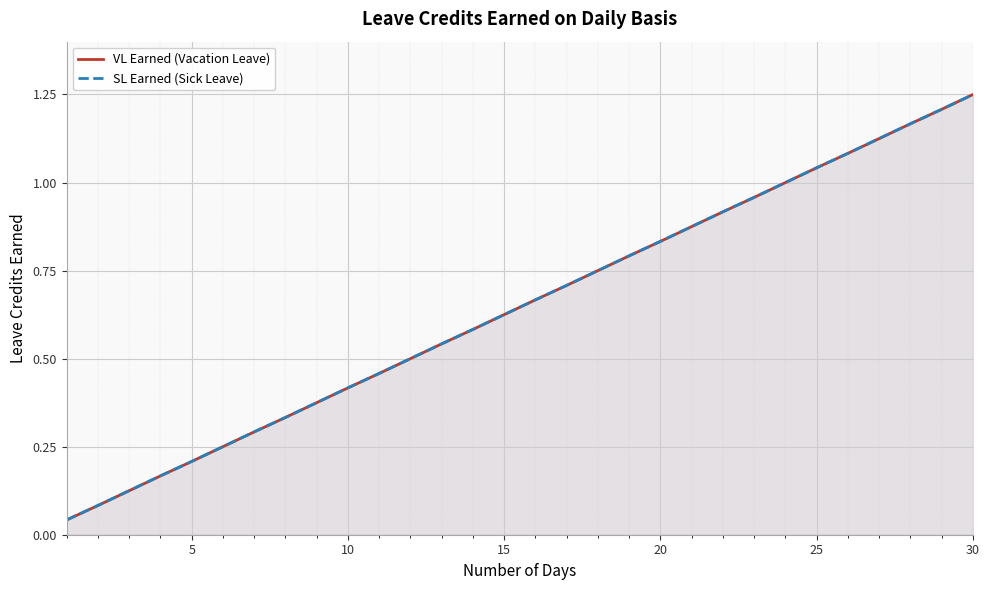

How many lines are shown in the chart?

2